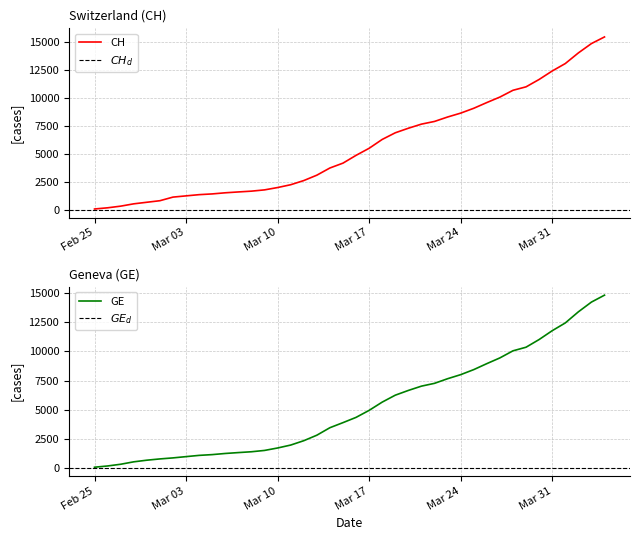

True or false: CH and GE intersect in this chart.

False